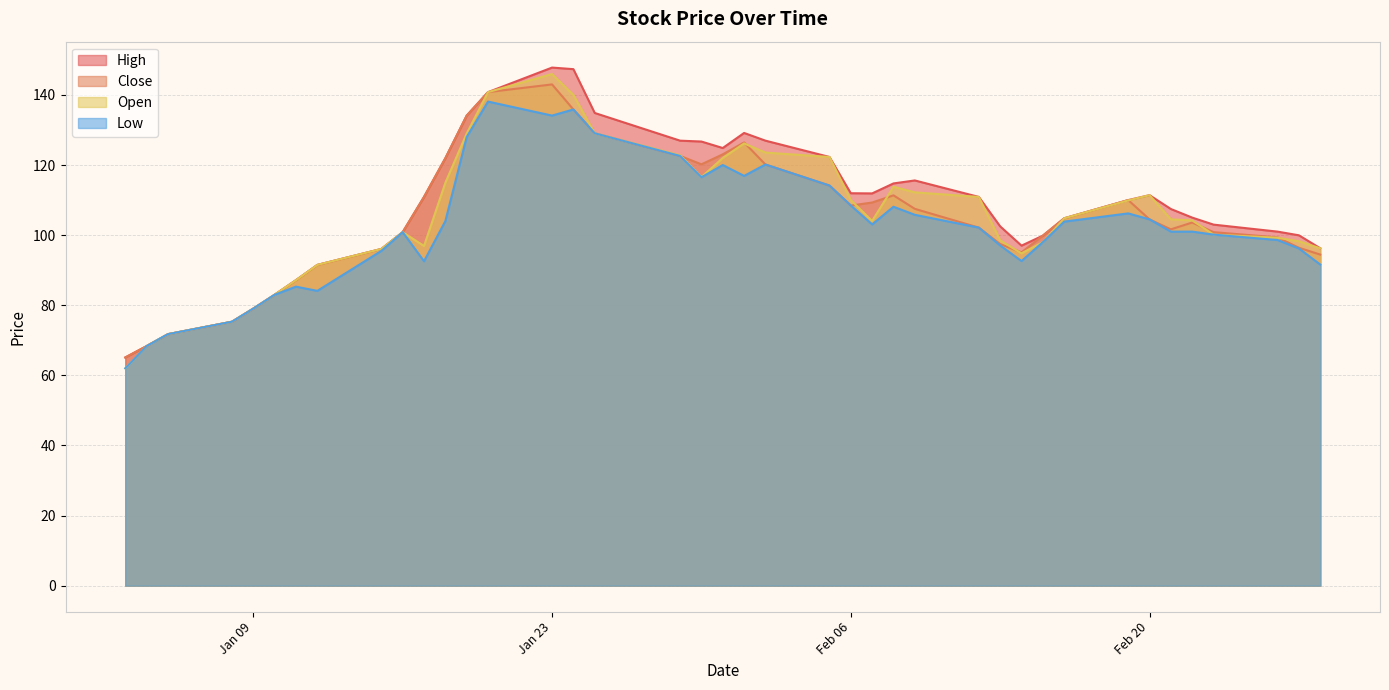

What are all the series names shown in the legend?

High, Close, Open, Low